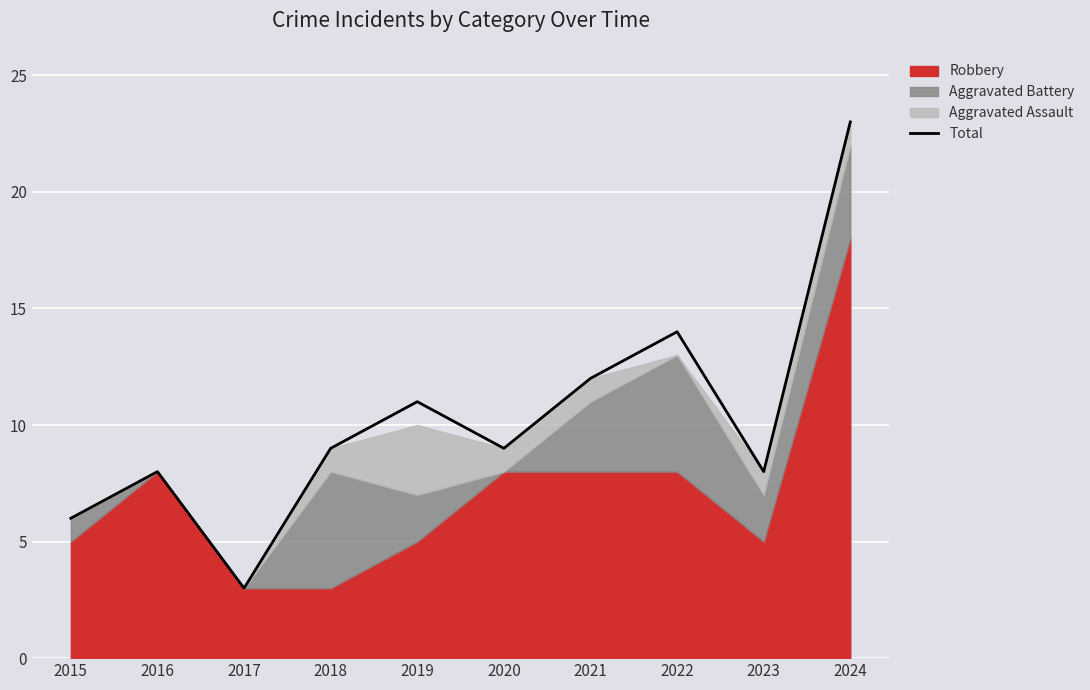

How many values exceed 9?

4